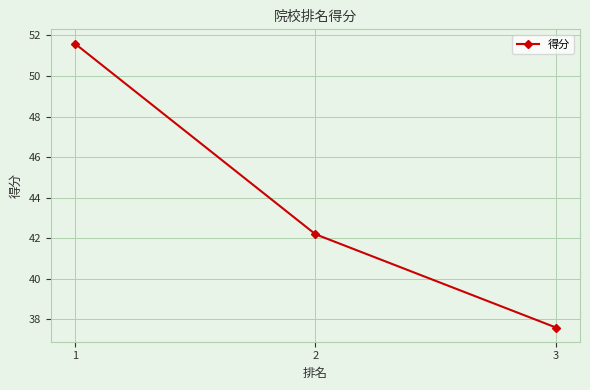

List the labels in order of value, smallest first.

3, 2, 1